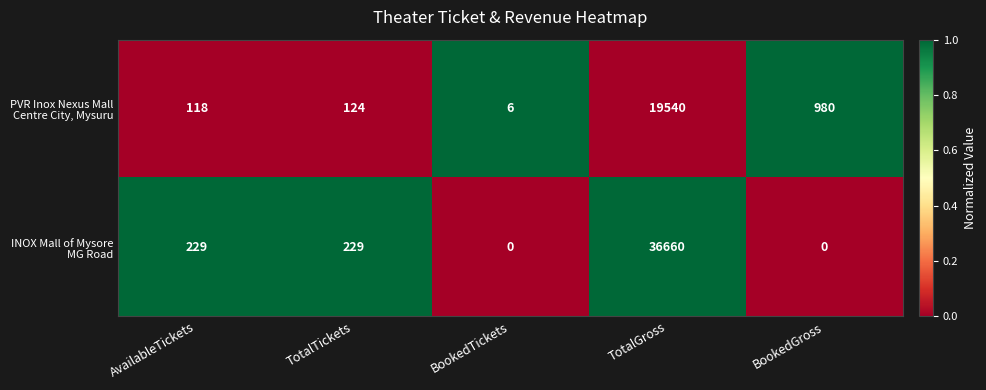

At which category does the chart reach its peak across all series?

TotalGross